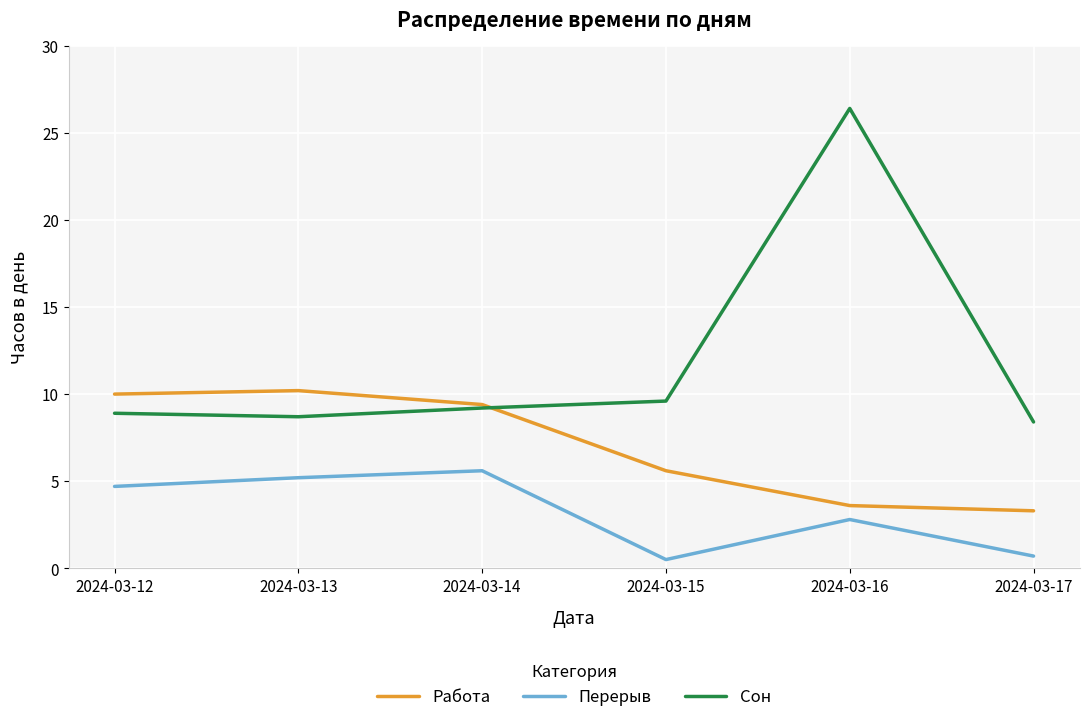

Which series has the widest spread of values?

Сон